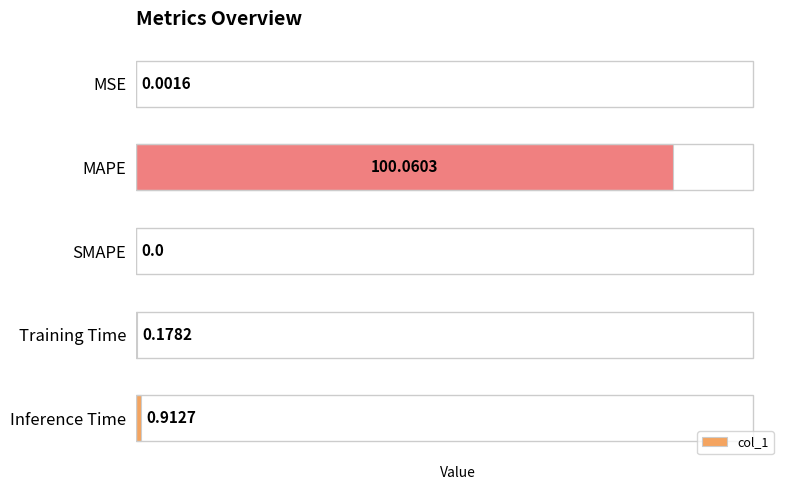

What is the sum of all values?

101.2